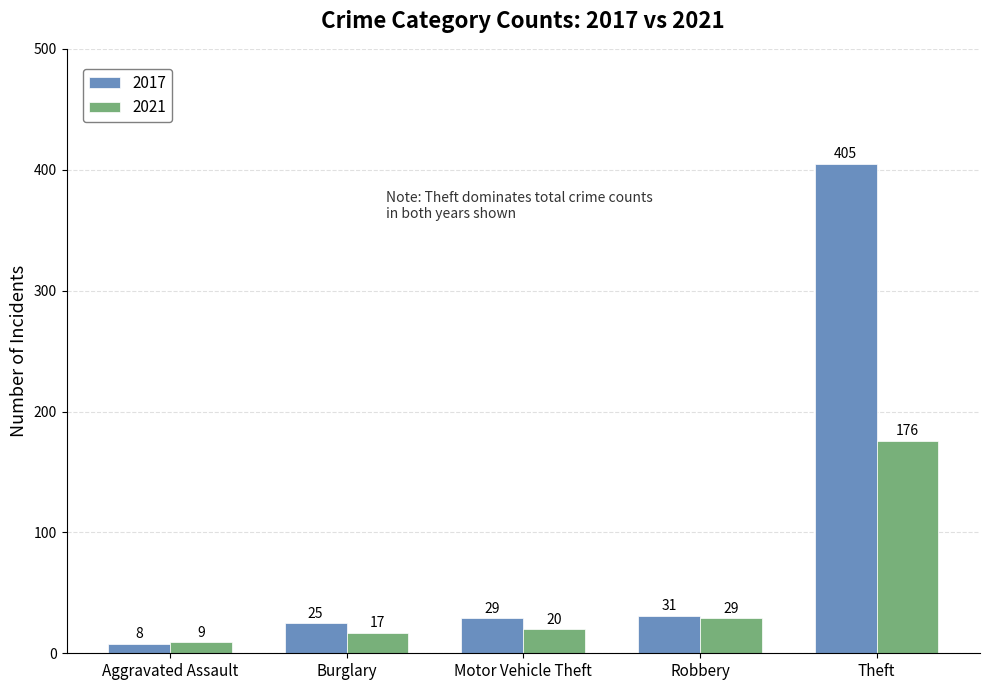

Is the value of 2021 at Theft greater than the value of 2017 at Aggravated Assault?

Yes